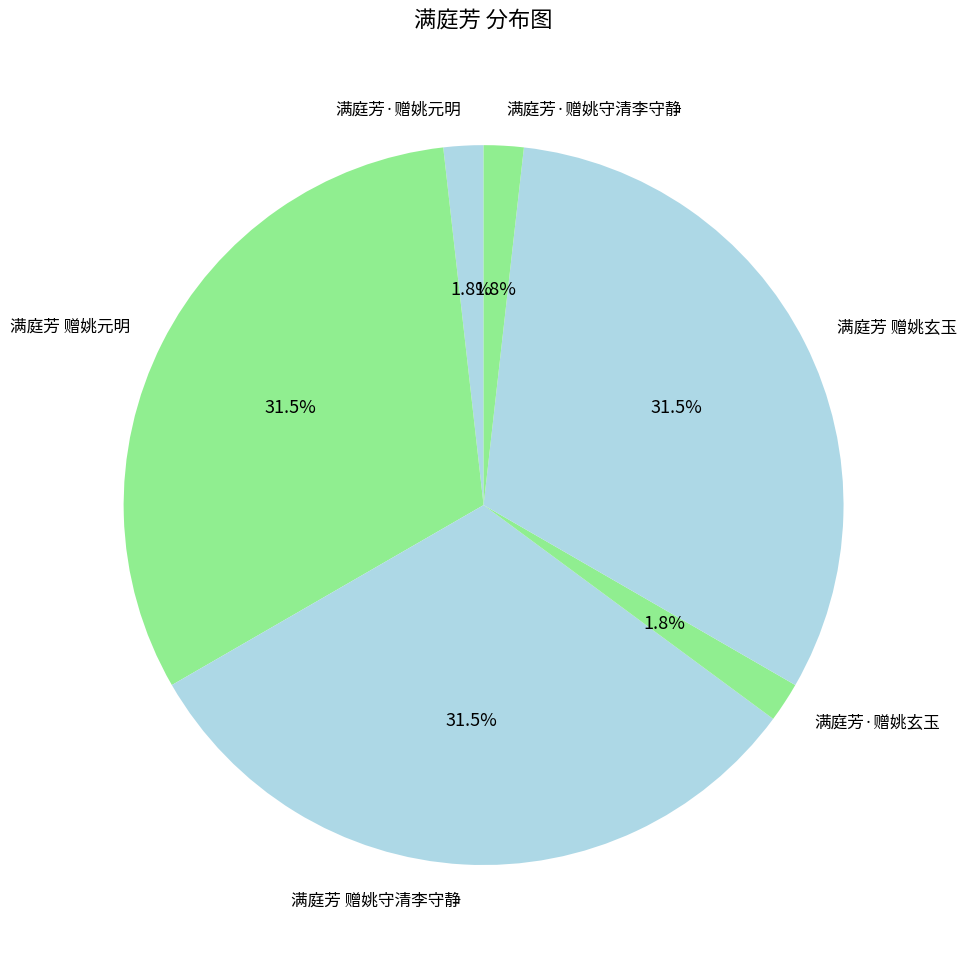

Is there any slice that represents more than half of the pie?

No